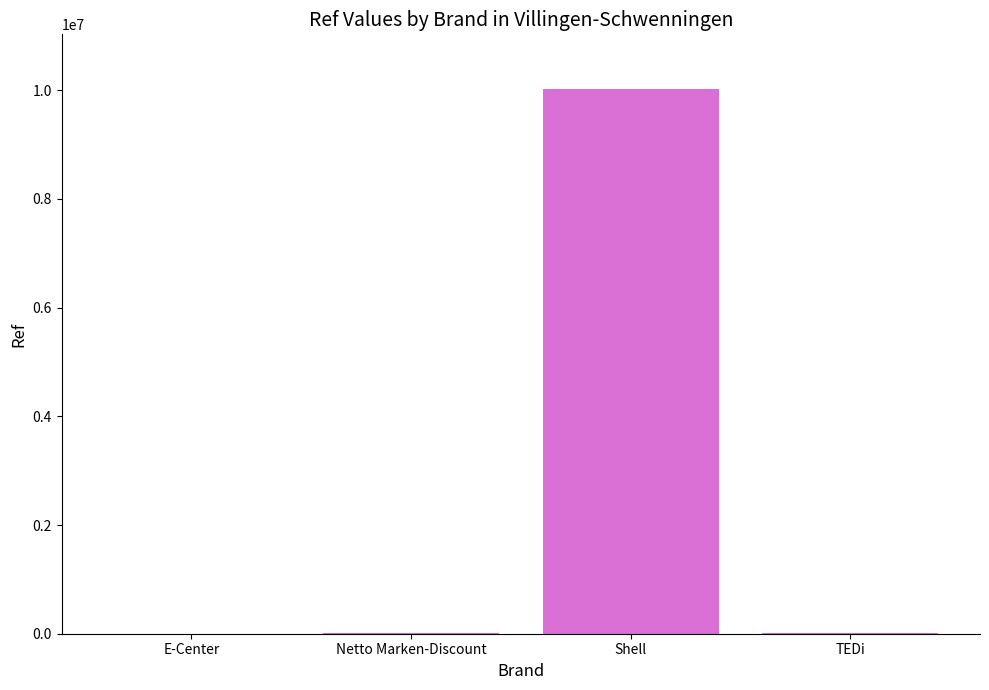

What is the average value?

2509448